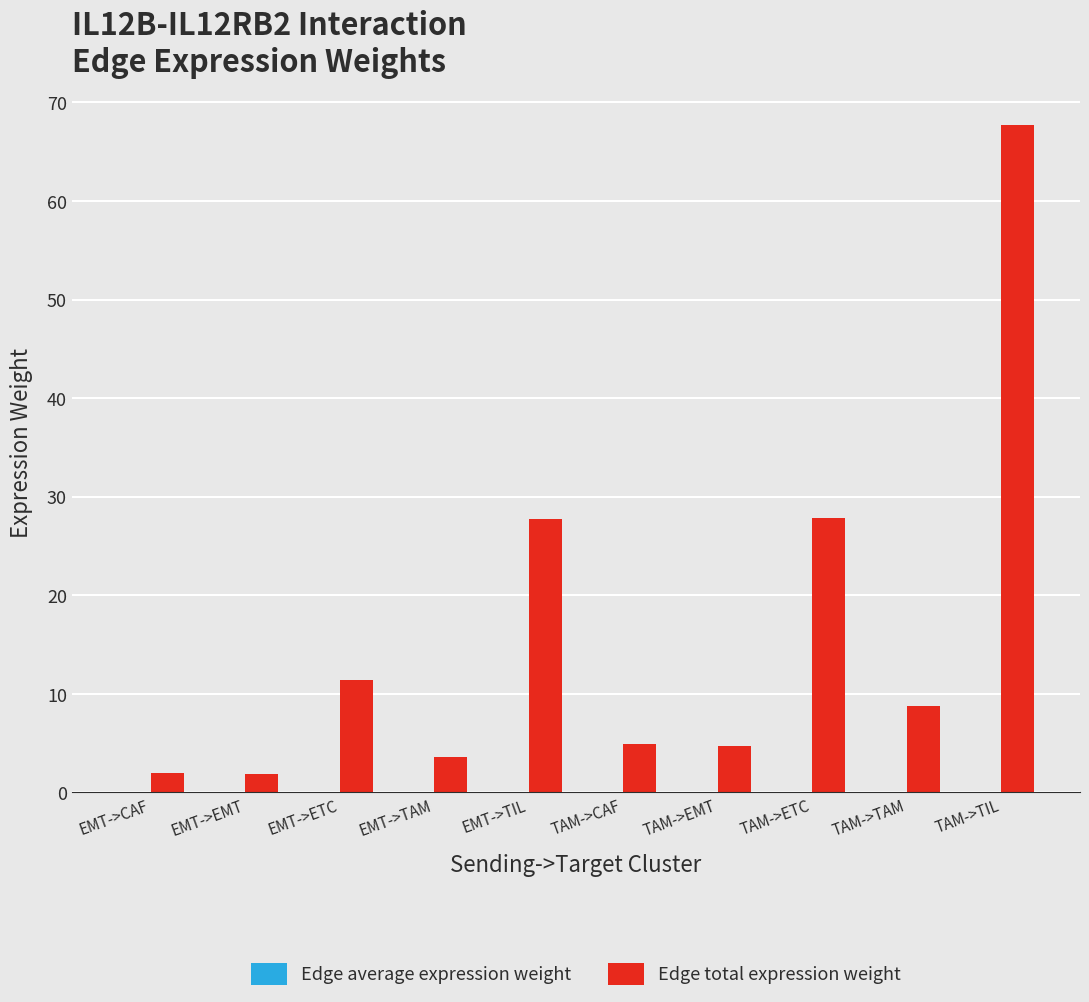

At which label does Edge total expression weight first exceed 8?

EMT->ETC